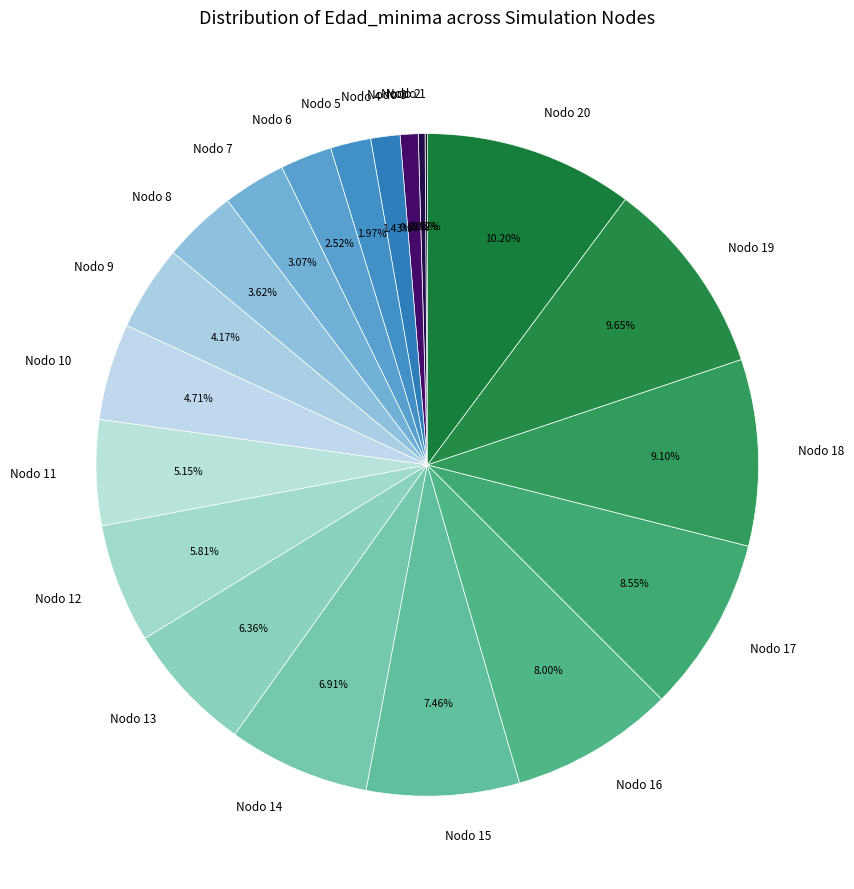

Between Nodo 3 and Nodo 4, which is larger?

Nodo 4